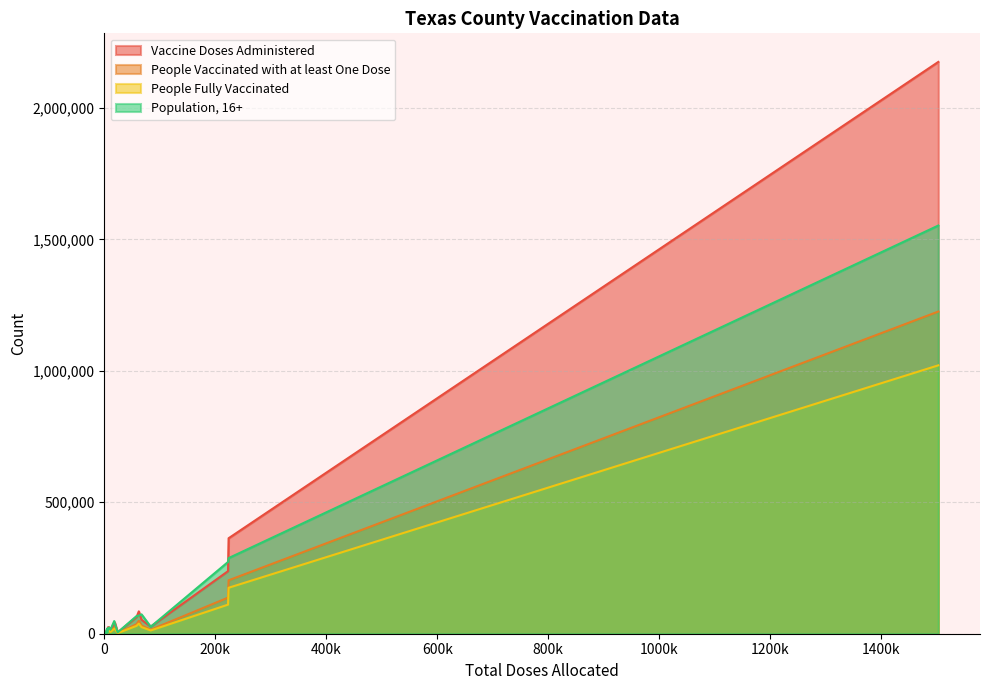

How many interior local peaks does the People Vaccinated with at least One Dose series have?

4